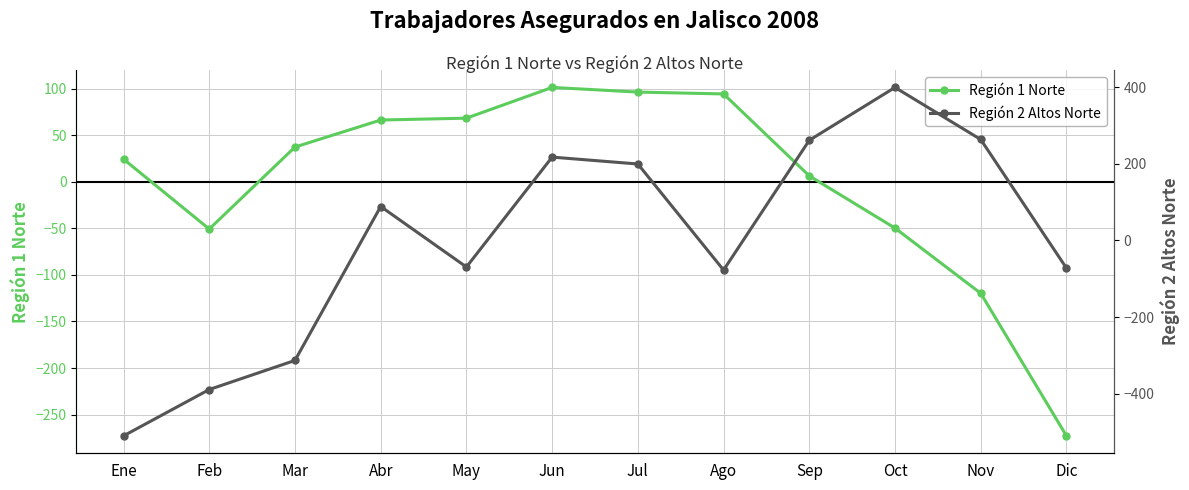

Which series has the widest spread of values?

Región 2 Altos Norte